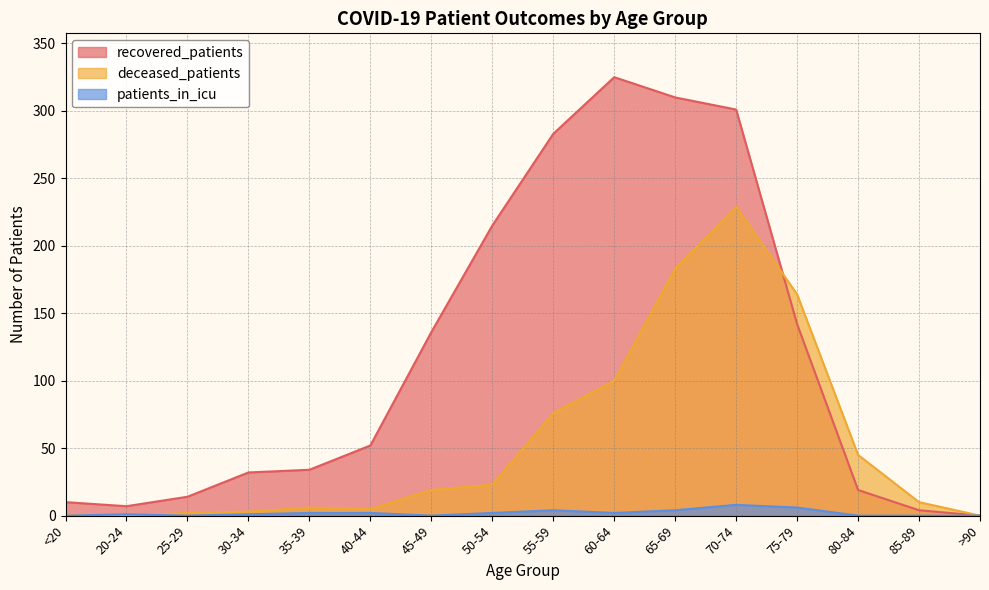

True or false: recovered_patients has more than 1 points higher than both neighbors.

False